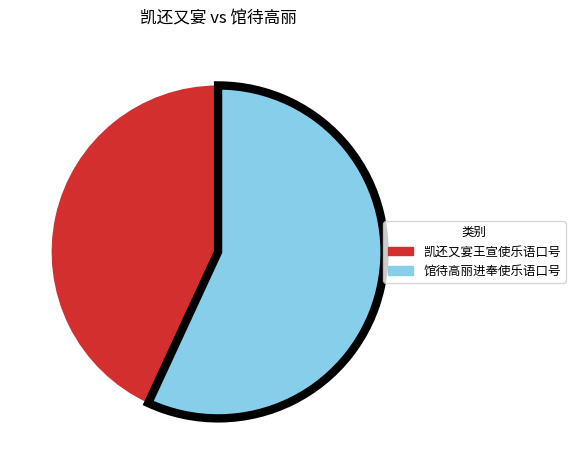

Which slice represents more than half of the pie?

馆待高丽进奉使乐语口号